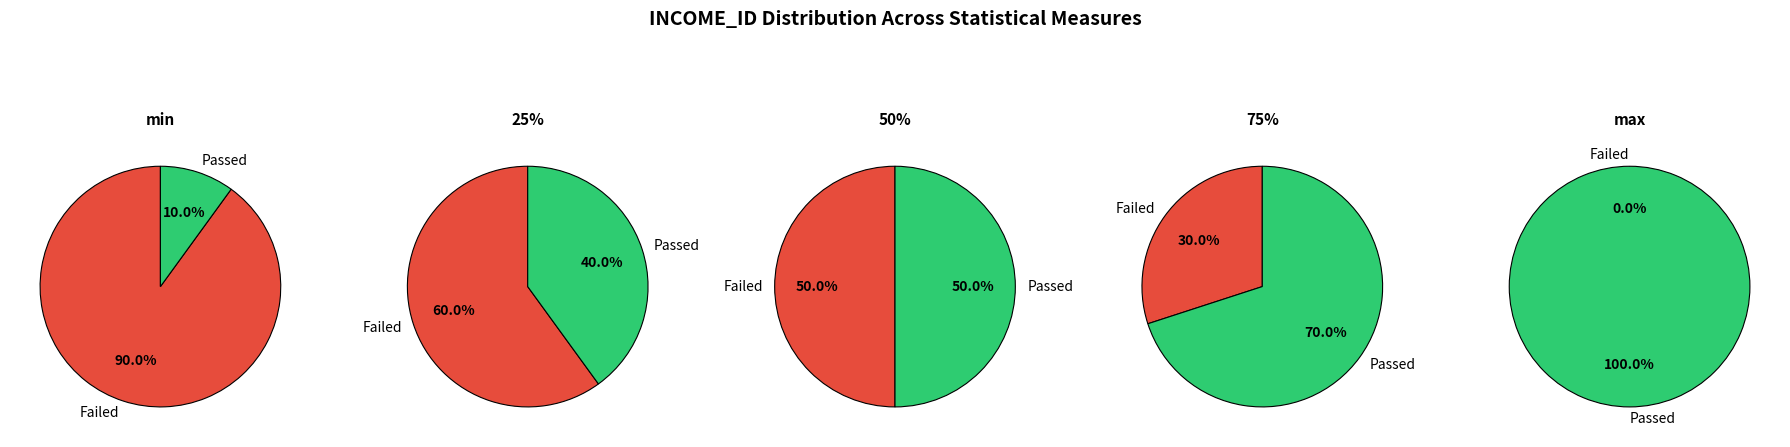

What is the largest slice in the pie chart?

max